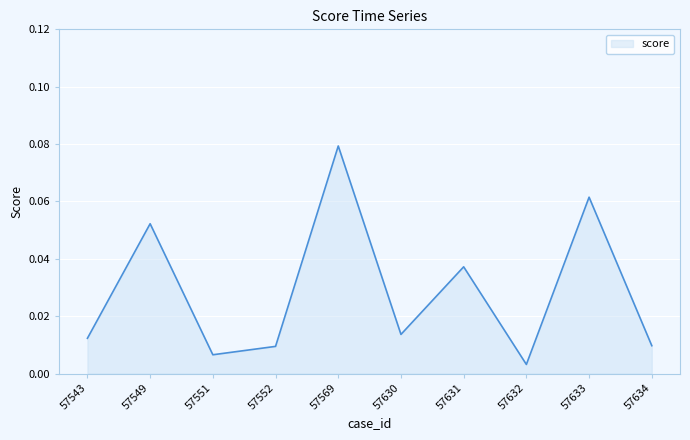

Where is the data nearest to the value 0?

57632